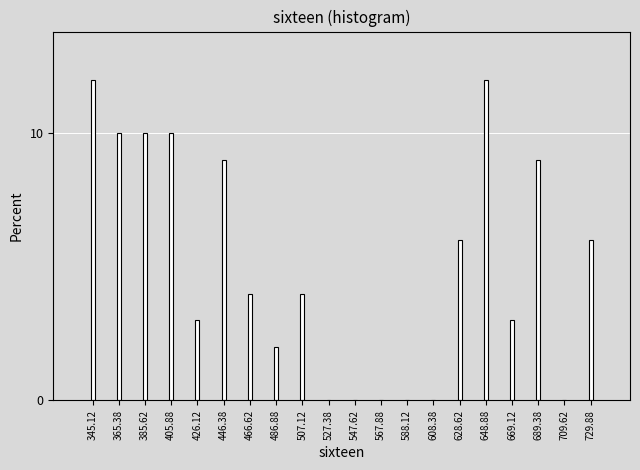

Reading left to right, transcribe all the data shown in this chart.

345.12=12	365.38=10	385.62=10	405.88=10	426.12=3	446.38=9	466.62=4	486.88=2	507.12=4	527.38=0	547.62=0	567.88=0	588.12=0	608.38=0	628.62=6	648.88=12	669.12=3	689.38=9	709.62=0	729.88=6